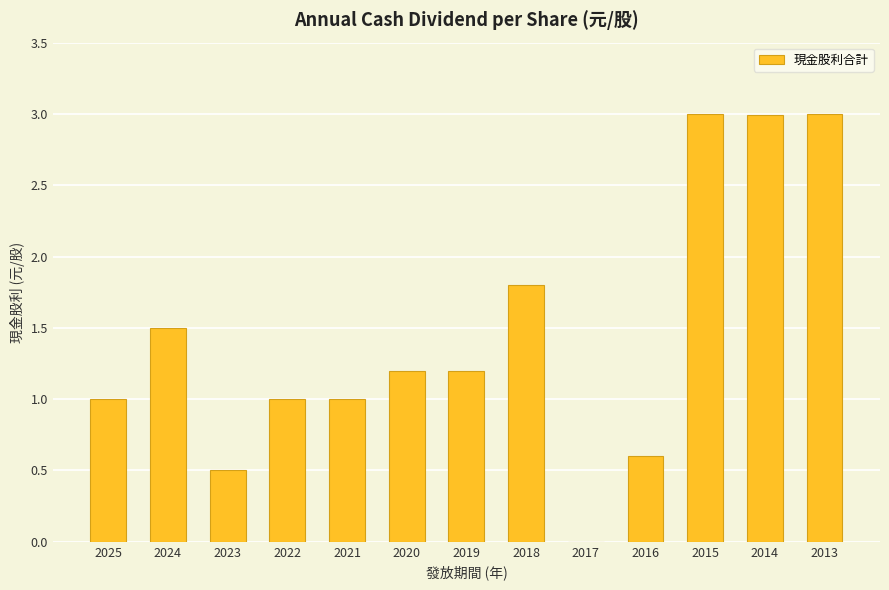

Reading left to right, what are all the values shown in this chart?

2025=1.0	2024=1.5	2023=0.5	2022=1.0	2021=1.0	2020=1.2	2019=1.2	2018=1.8	2017=0.0	2016=0.6	2015=3.0	2014=3.0	2013=3.0